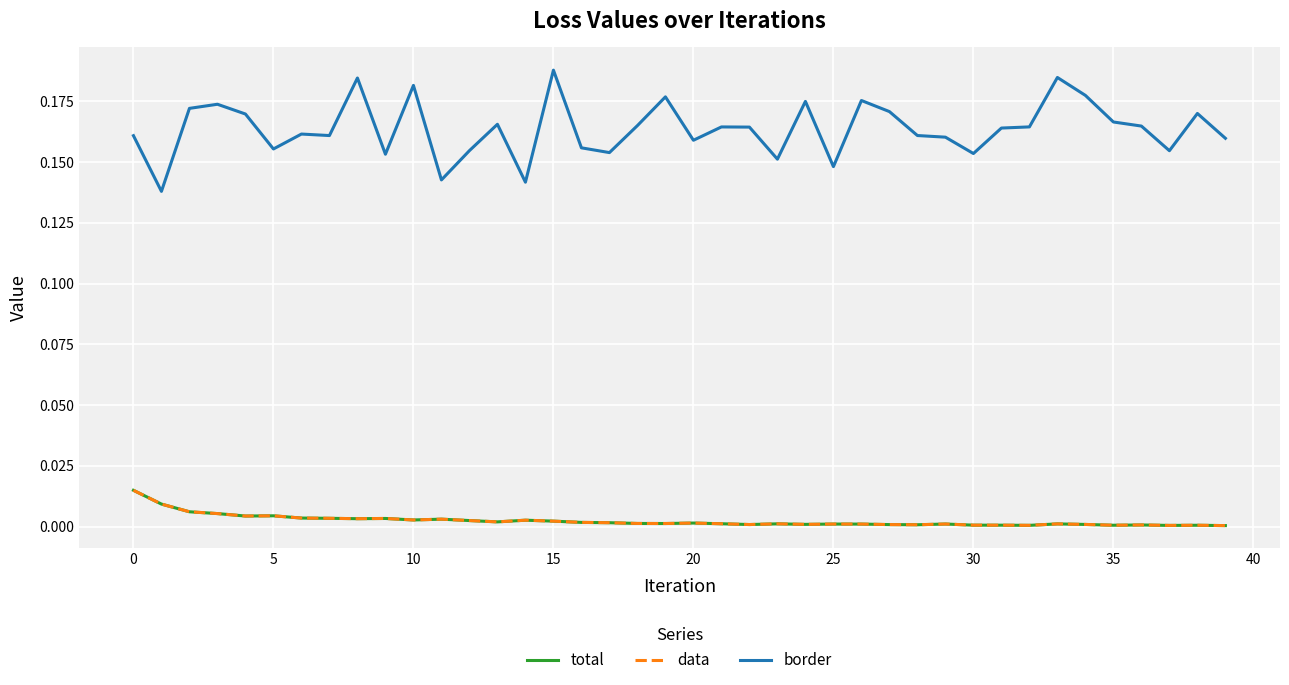

Does the chart display data point markers on the line(s)?

No